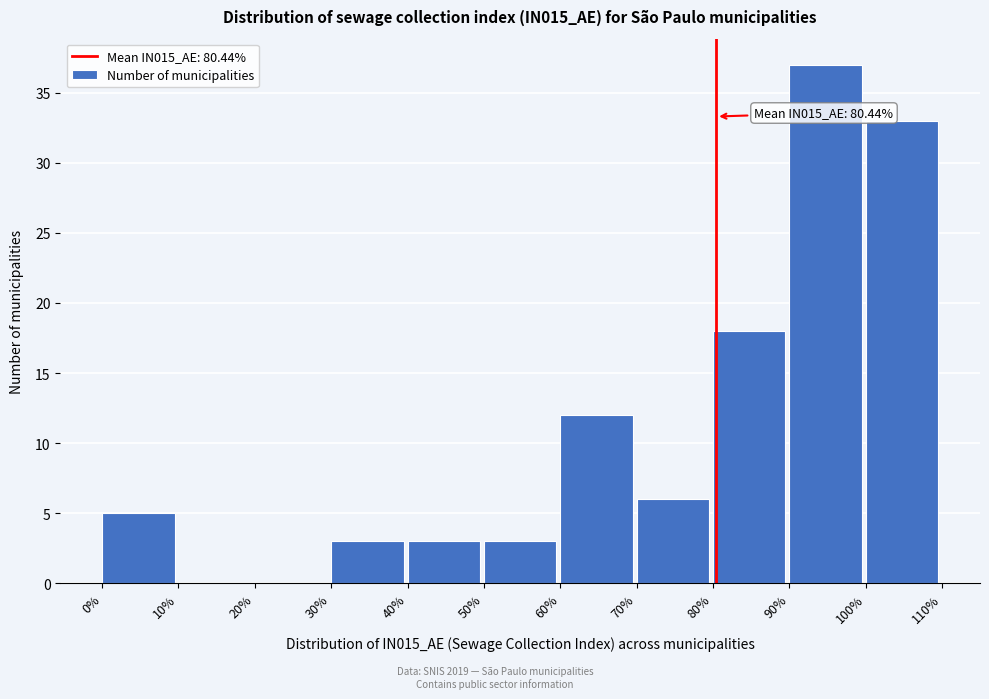

Which range on the x-axis has the tallest bar?

90% to 100%